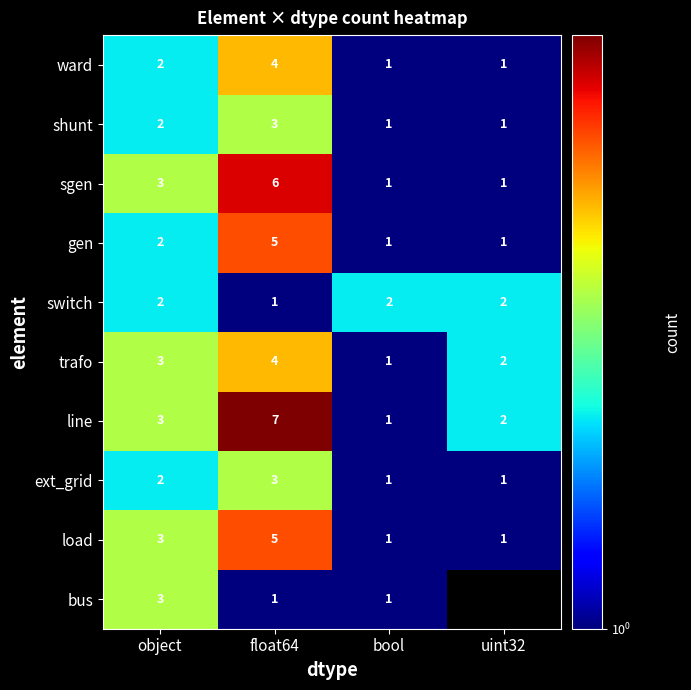

At which label is ext_grid closest to 2?

object